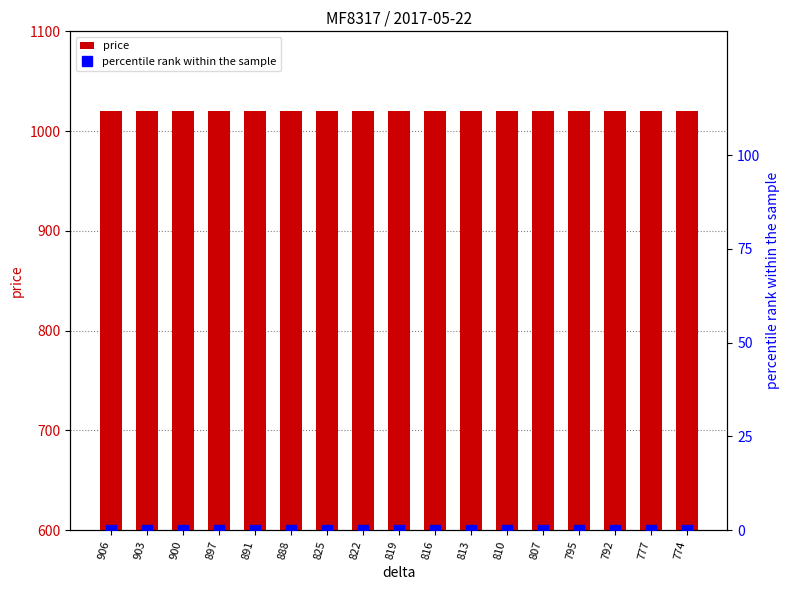

How many bars are there in total?

34